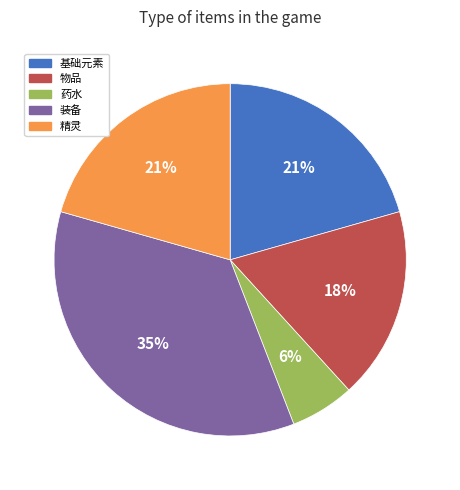

Which category has the smallest portion of the pie?

药水